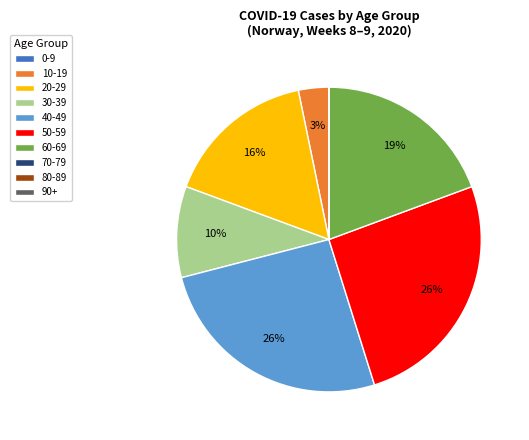

The 50-59 slice represents 33% of the pie. True or false?

False